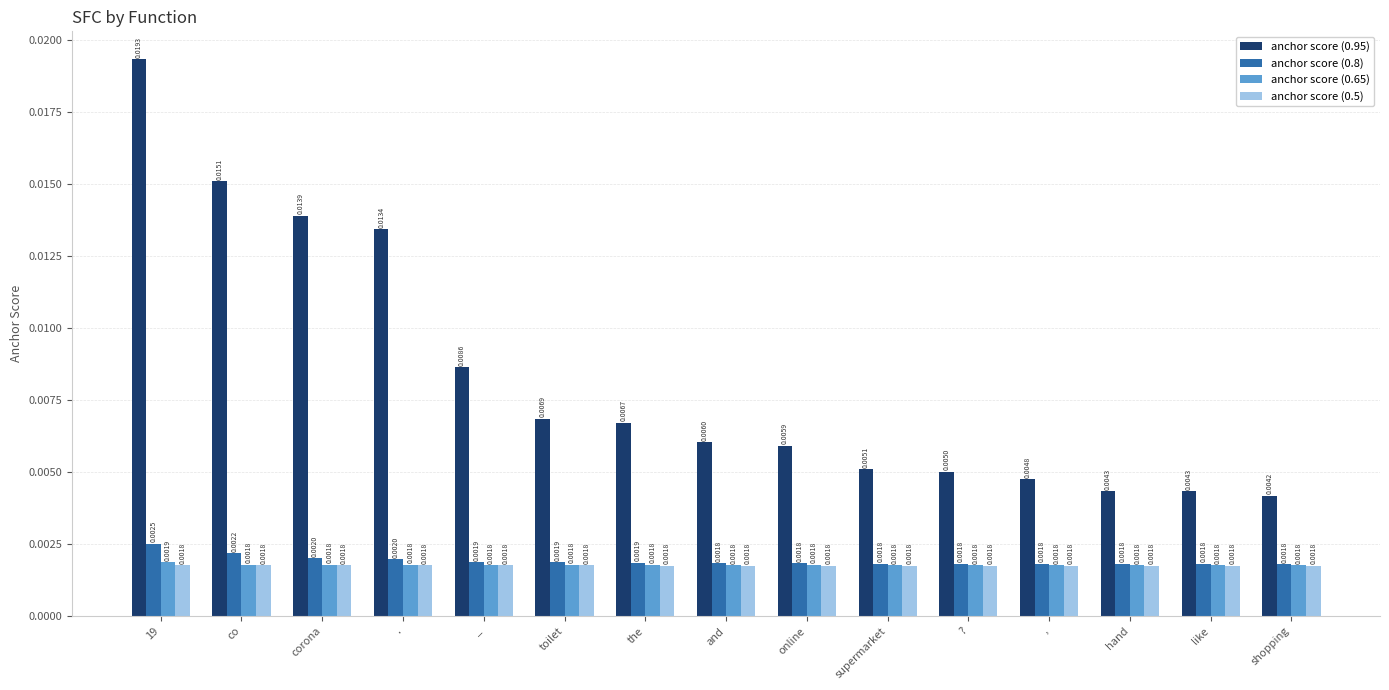

At which label is anchor score (0.95) closest to 0?

shopping